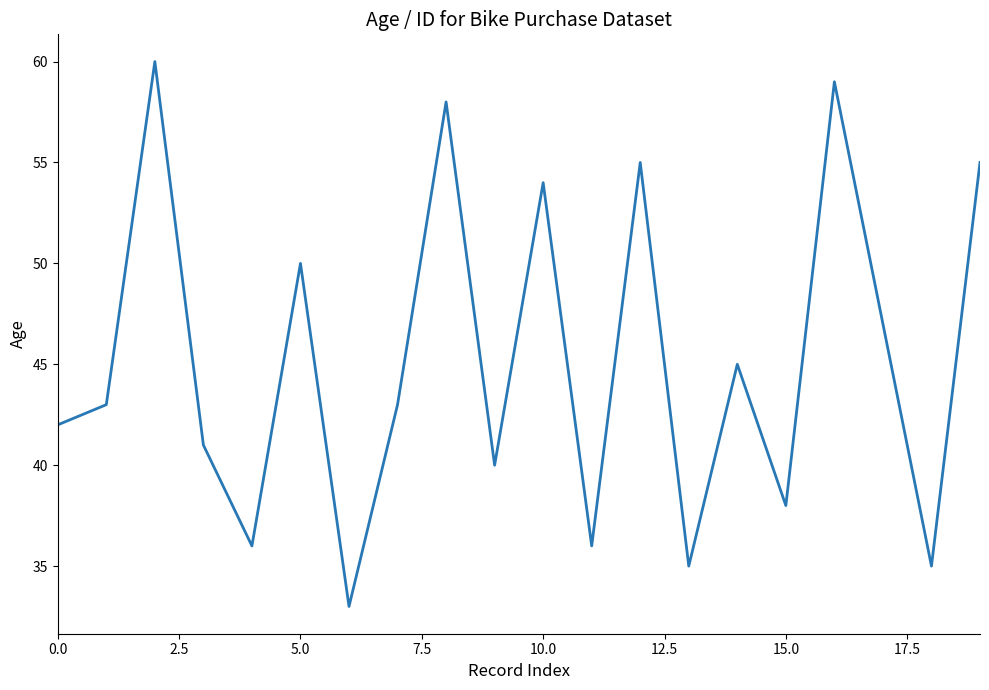

What is the difference between the maximum and minimum values?

27